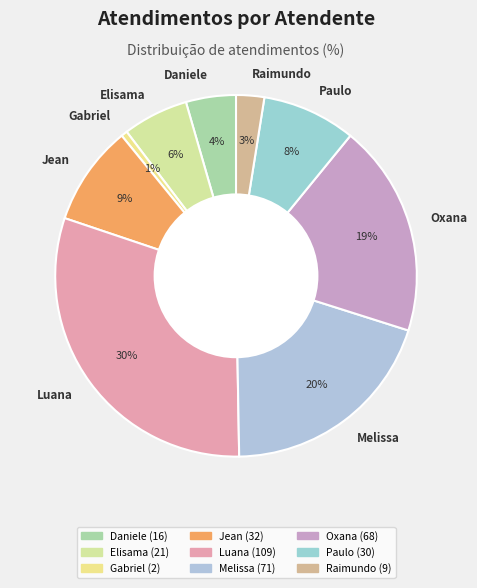

Rank the categories by value from highest to lowest.

Luana, Melissa, Oxana, Jean, Paulo, Elisama, Daniele, Raimundo, Gabriel